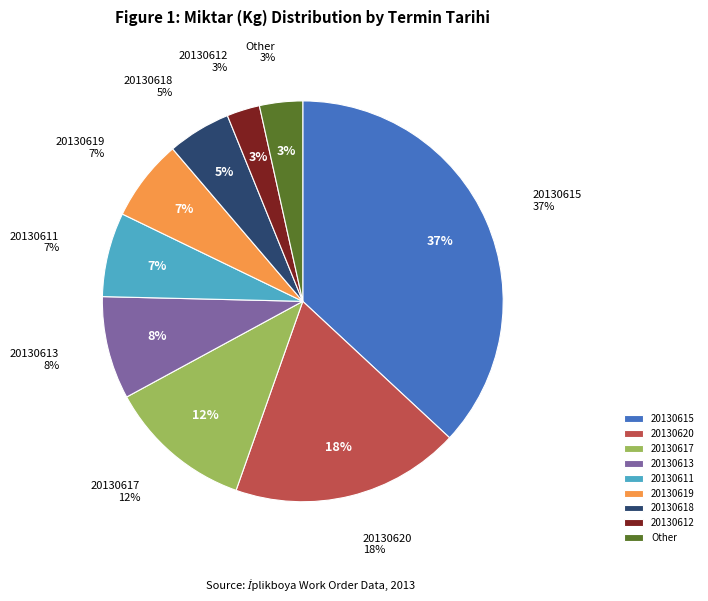

Combined, do 20130611 and 20130615 account for over 50%?

No